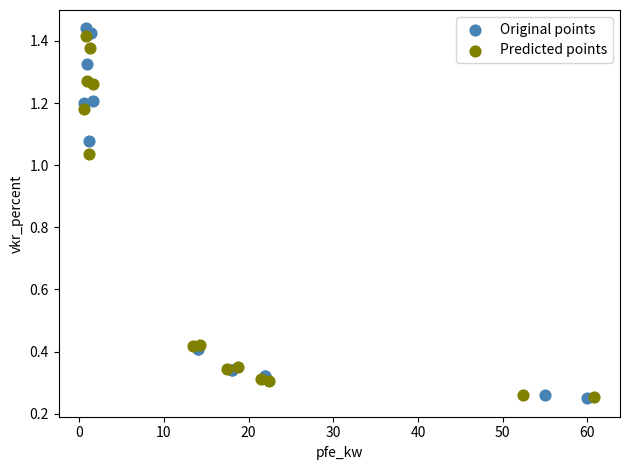

Which series has the largest Y range (max minus min)?

Original points